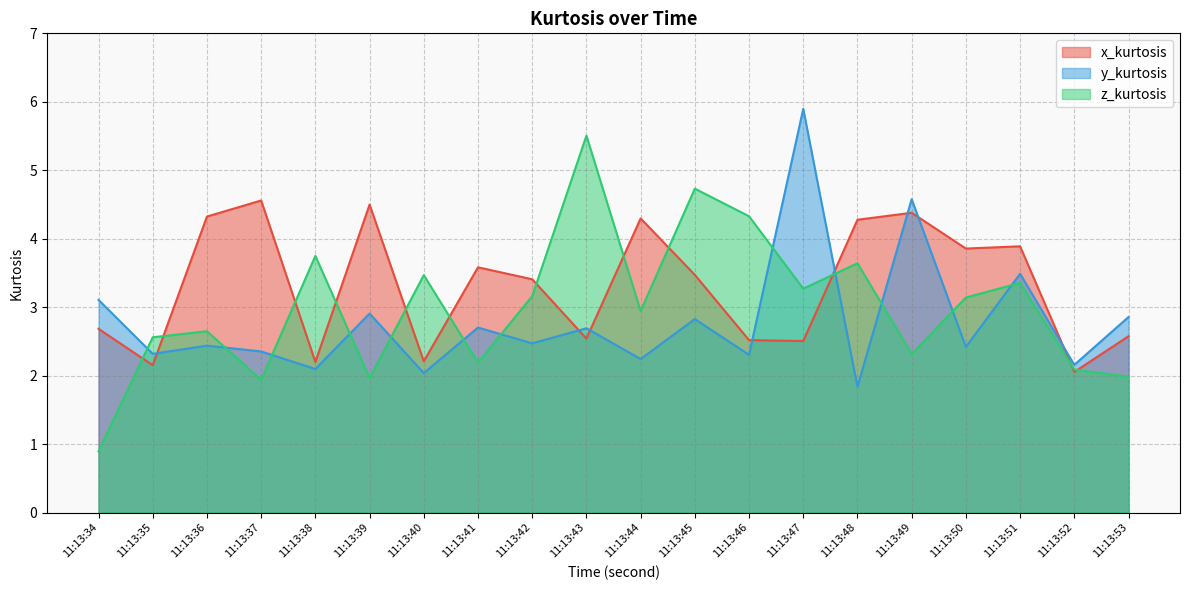

Does the chart have visible grid lines?

Yes